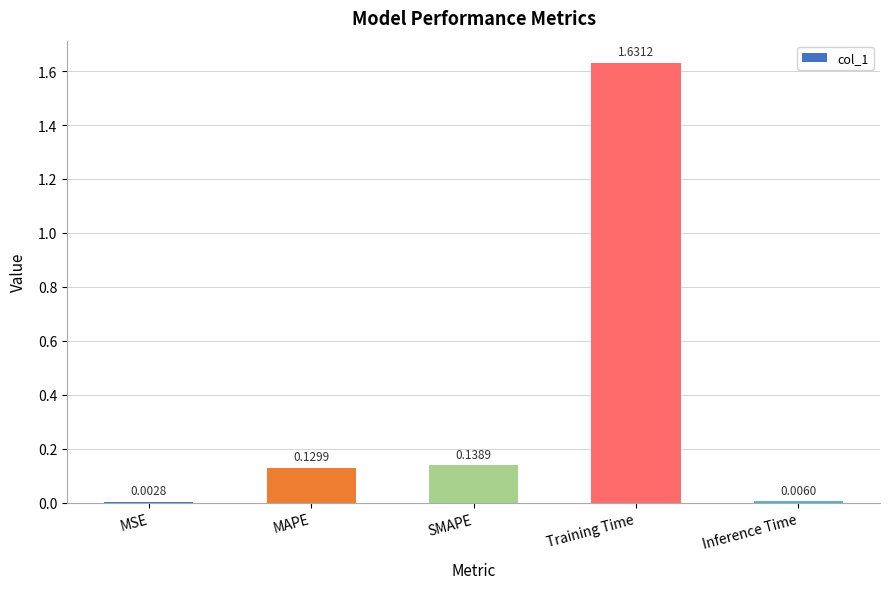

Which has a higher value, Training Time or Inference Time?

Training Time